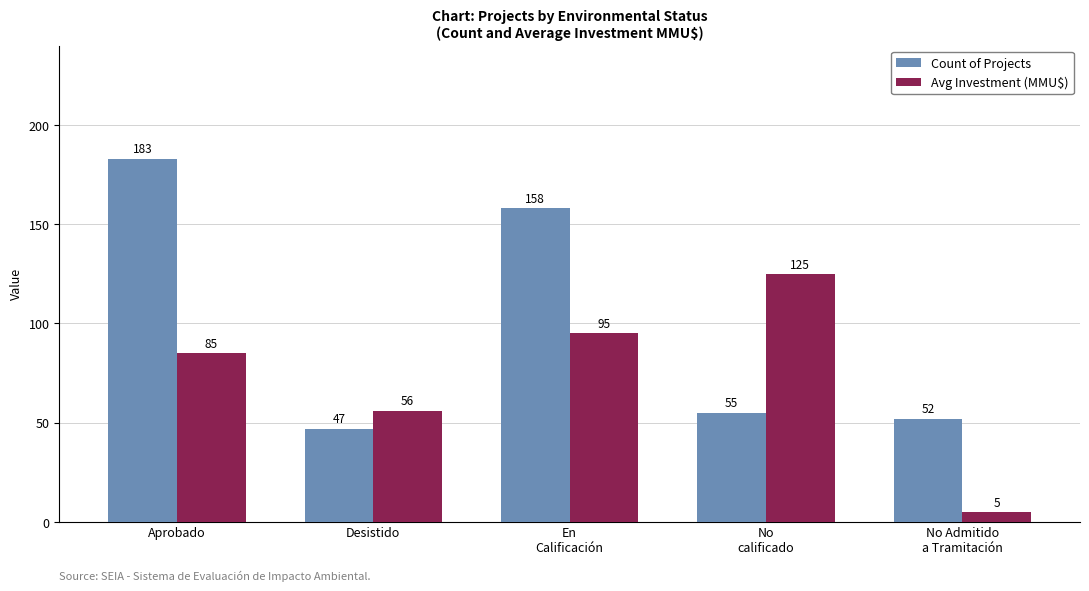

What is the value of the Count of Projects bar at the 3rd from the left?

158